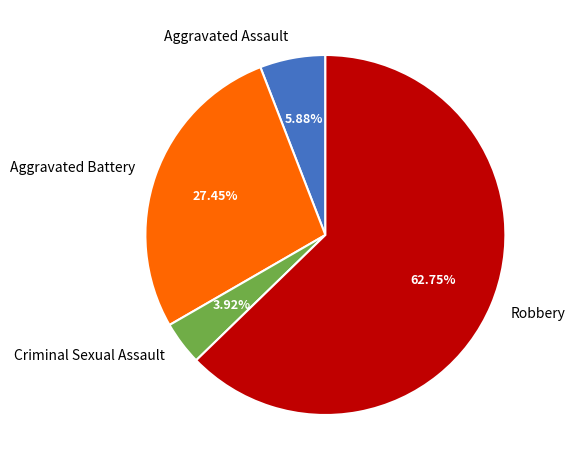

What is the majority slice?

Robbery